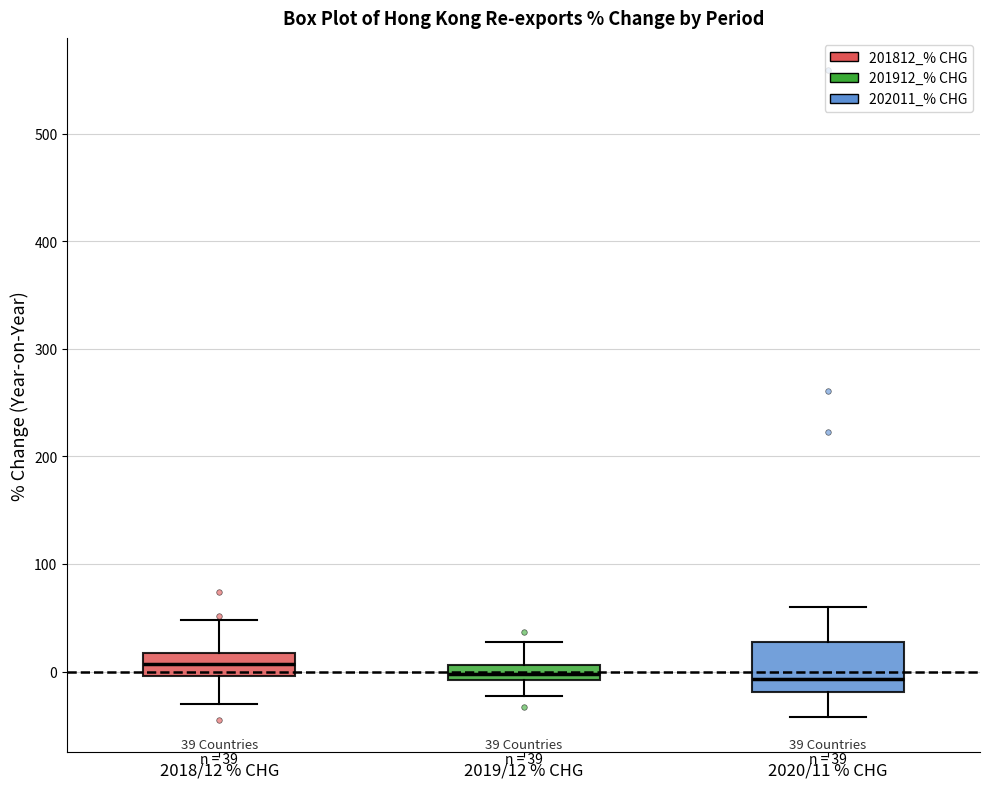

Which box is the tallest, from its lower edge to its upper edge?

2020/11 % CHG